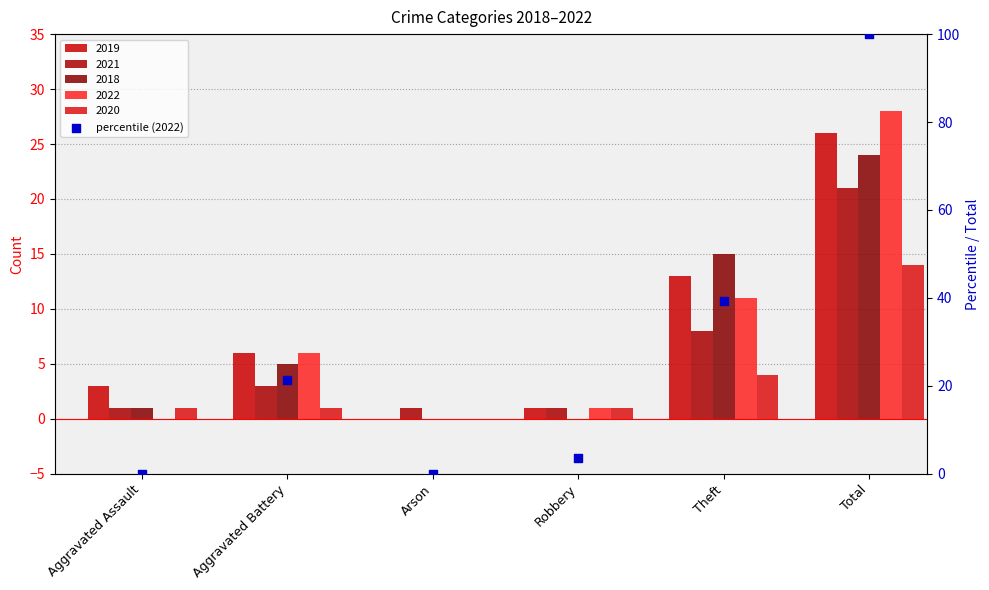

Which has a higher value, Arson or Theft?

Theft